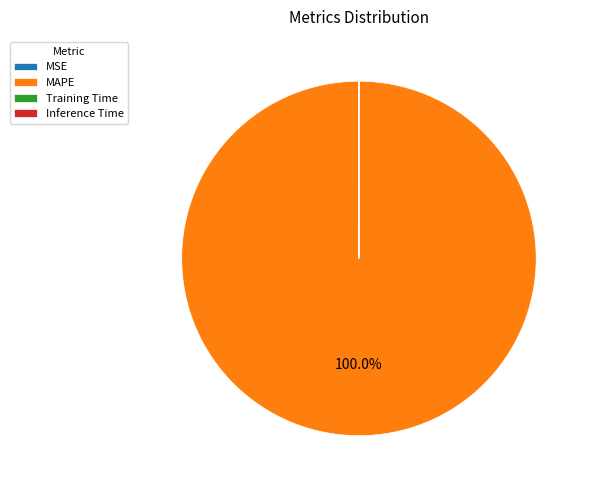

Which category has the biggest portion of the pie?

MAPE